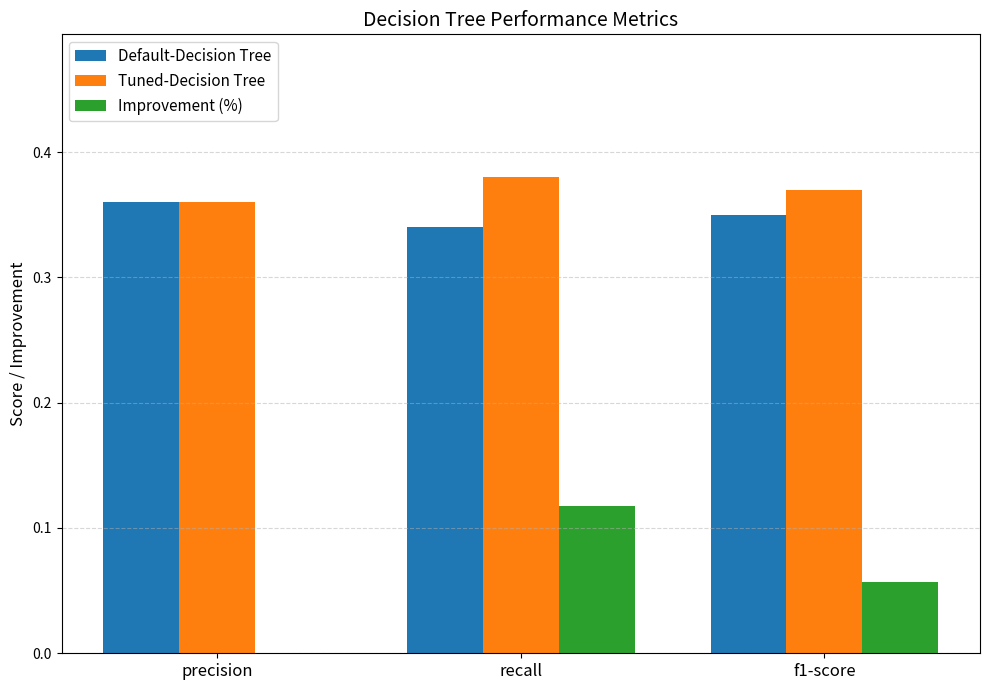

True or false: Tuned-Decision Tree has a value of 0.5 at f1-score.

False